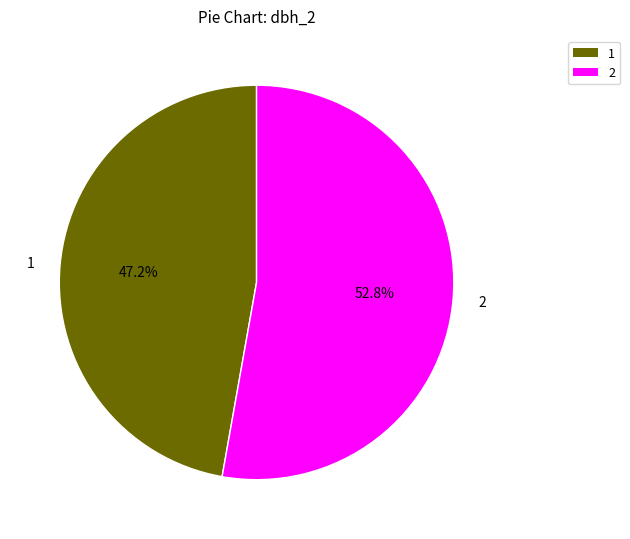

Is there a majority slice in this chart?

Yes